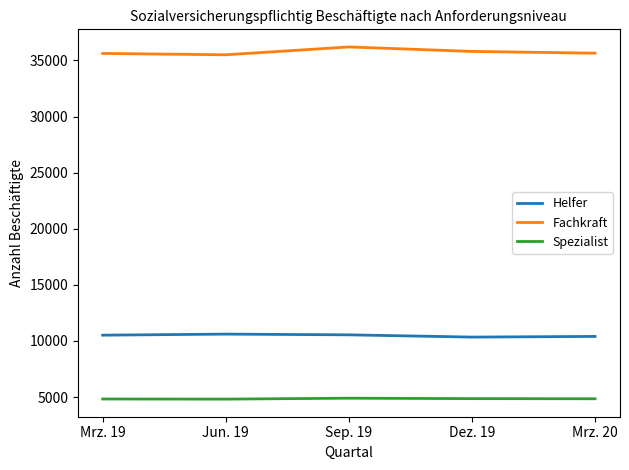

How many series are shown in this chart?

3